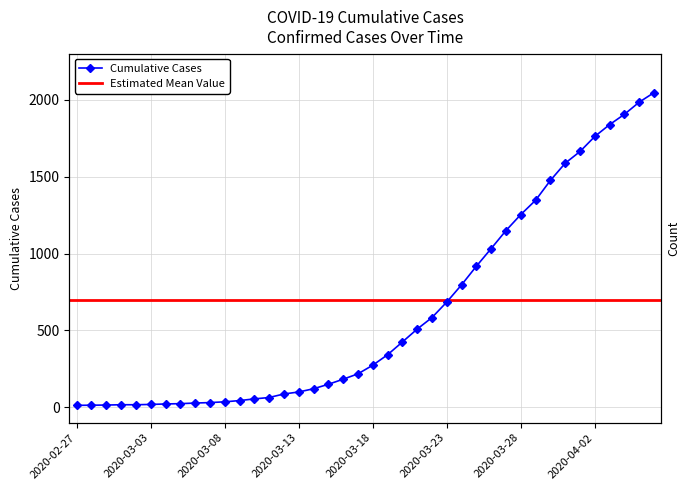

Reading right to left, list all the values displayed in this chart.

2020-04-06=2047	2020-04-05=1985	2020-04-04=1906	2020-04-03=1839	2020-04-02=1762	2020-04-01=1664	2020-03-31=1588	2020-03-30=1476	2020-03-29=1347	2020-03-28=1254	2020-03-27=1150	2020-03-26=1033	2020-03-25=918	2020-03-24=797	2020-03-23=685	2020-03-22=584	2020-03-21=509	2020-03-20=425	2020-03-19=342	2020-03-18=274	2020-03-17=218	2020-03-16=183	2020-03-15=150	2020-03-14=121	2020-03-13=100	2020-03-12=87	2020-03-11=64	2020-03-10=55	2020-03-09=44	2020-03-08=36	2020-03-07=31	2020-03-06=28	2020-03-05=24	2020-03-04=22	2020-03-03=19	2020-03-02=17	2020-03-01=17	2020-02-29=15	2020-02-28=14	2020-02-27=13